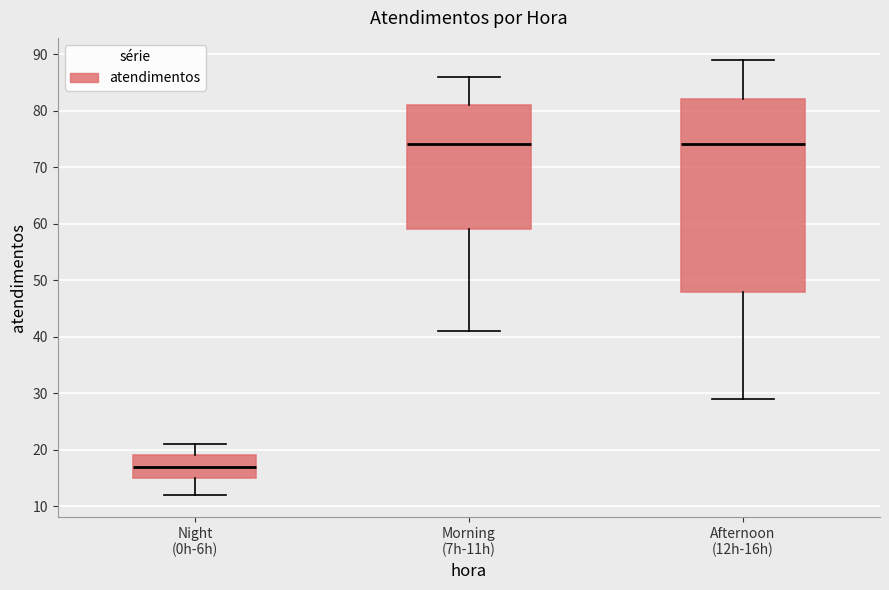

Which box has the lowest median line?

Night (0h-6h)